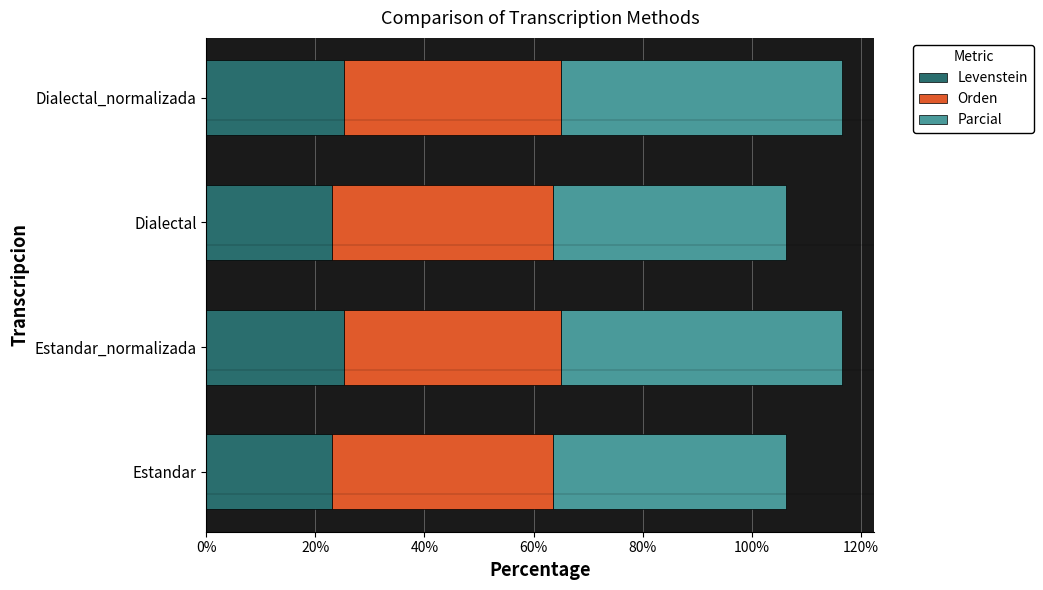

What is the lowest value of the Levenstein series?

23.0